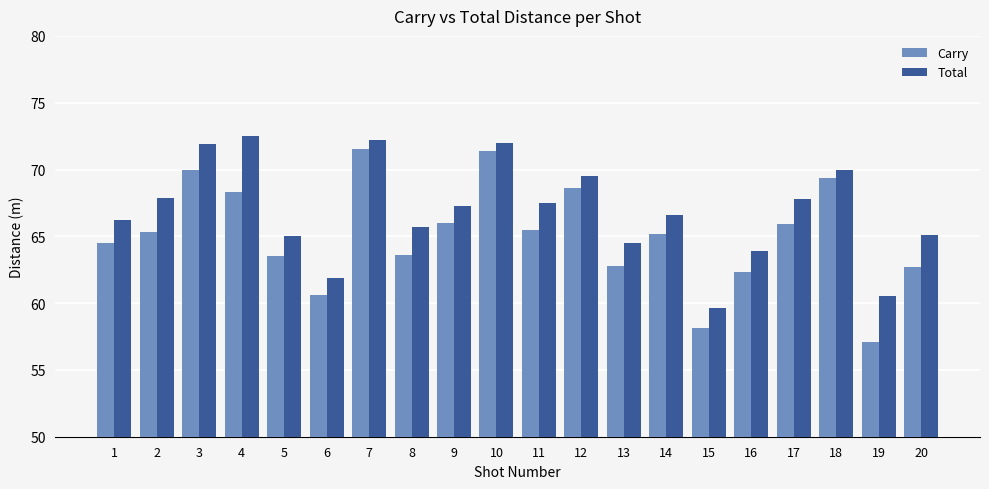

Which category has the lowest value in the Carry series?

19